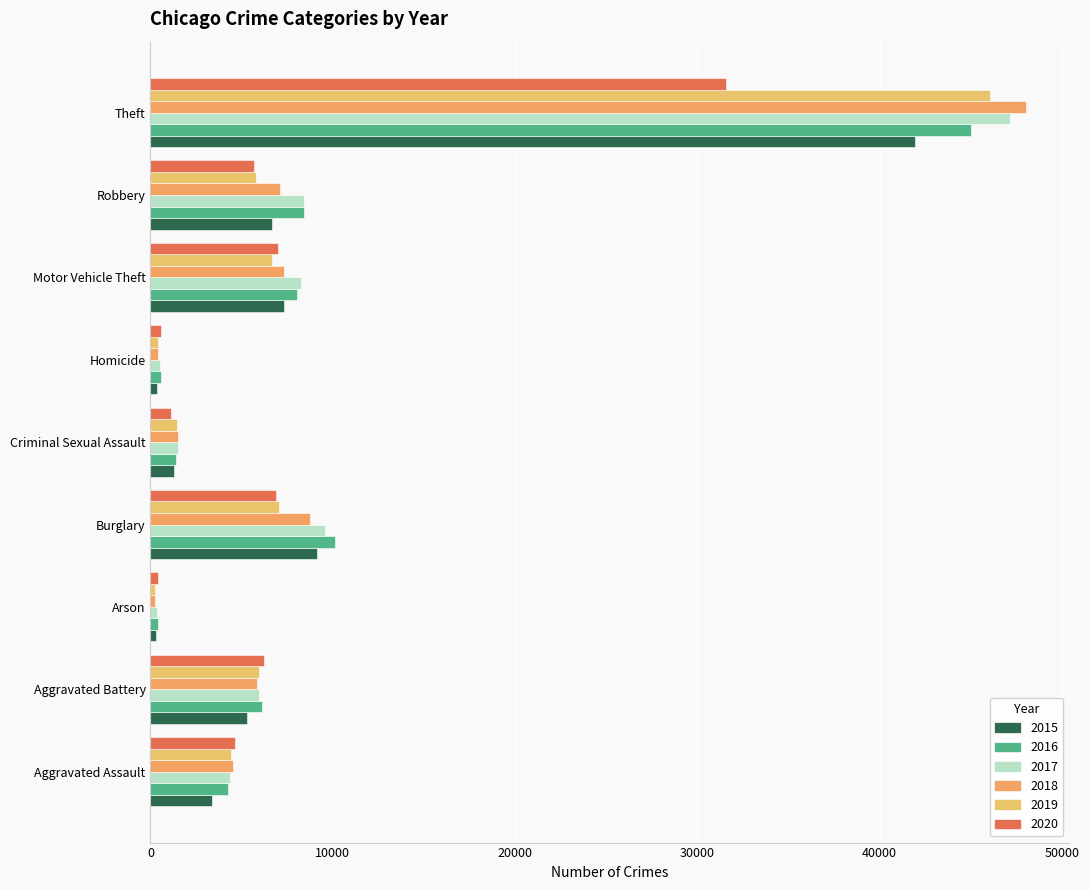

How many data points in 2018 are less than 5844?

4